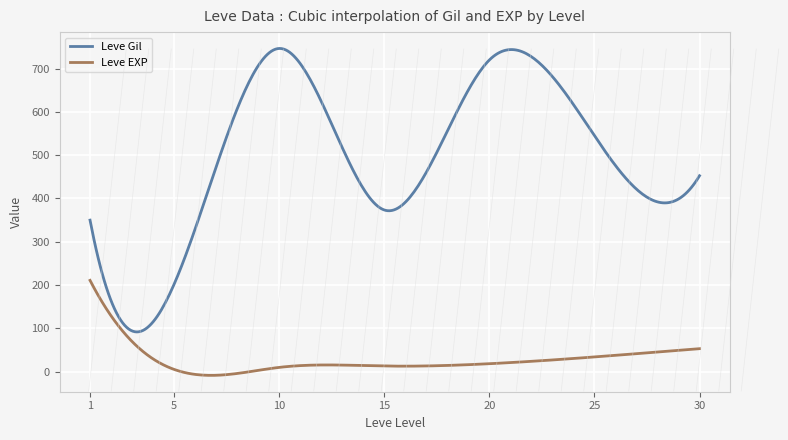

Which series has the widest spread of values?

Leve Gil